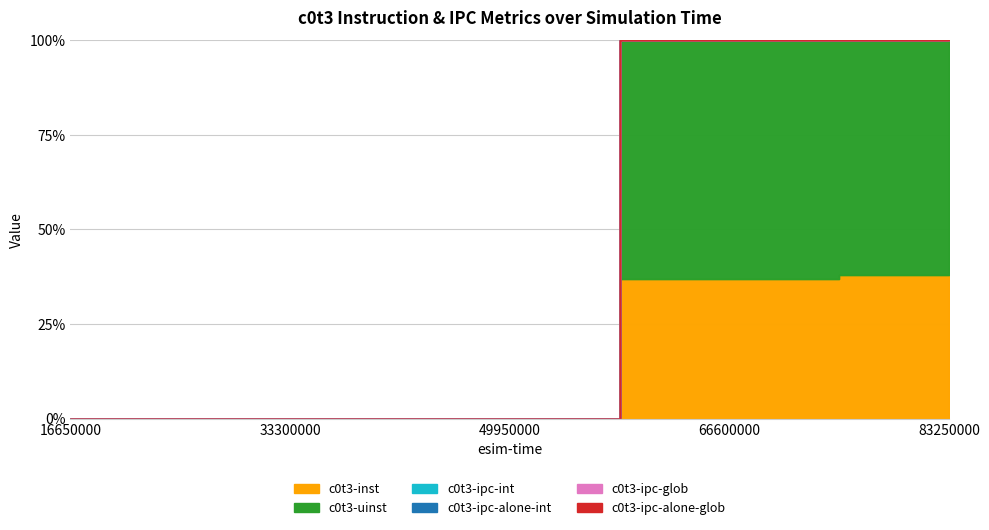

How many series are shown in this chart?

6